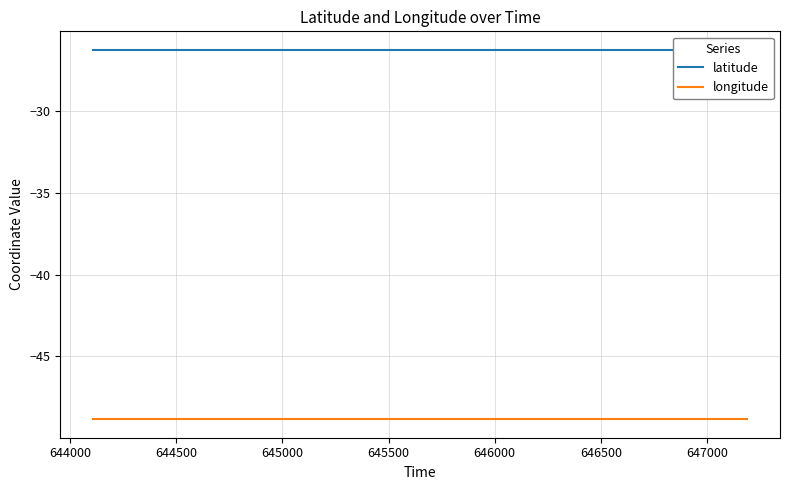

At 644000, list the series in order from smallest to largest.

longitude, latitude